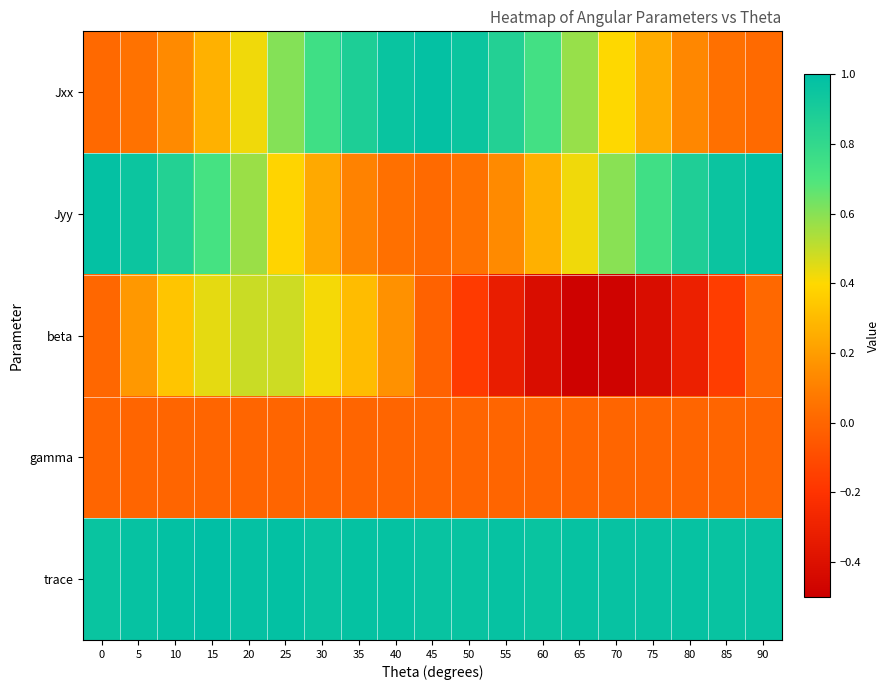

What is the total value across all series at 5?

2.2